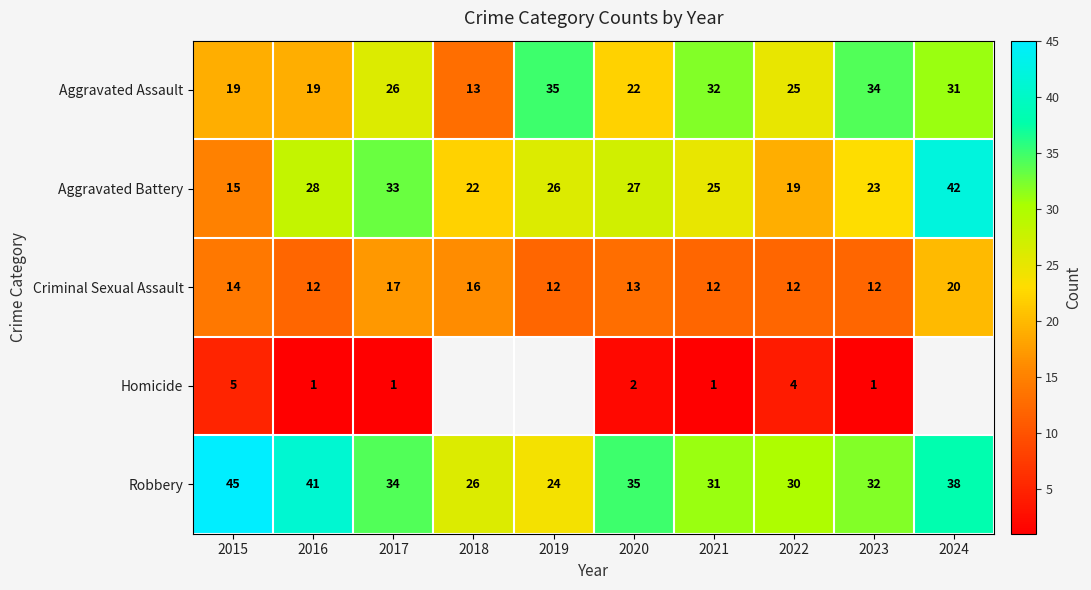

What is the difference between the highest and lowest values at 2019?

23.0